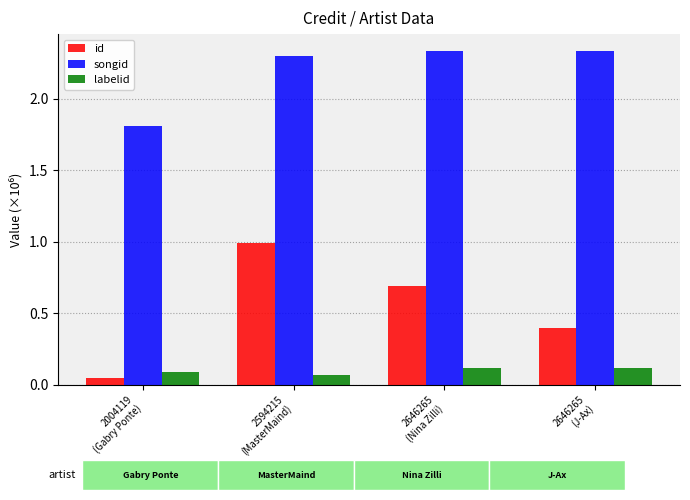

Count the songid values in the range 2 to 3.

3